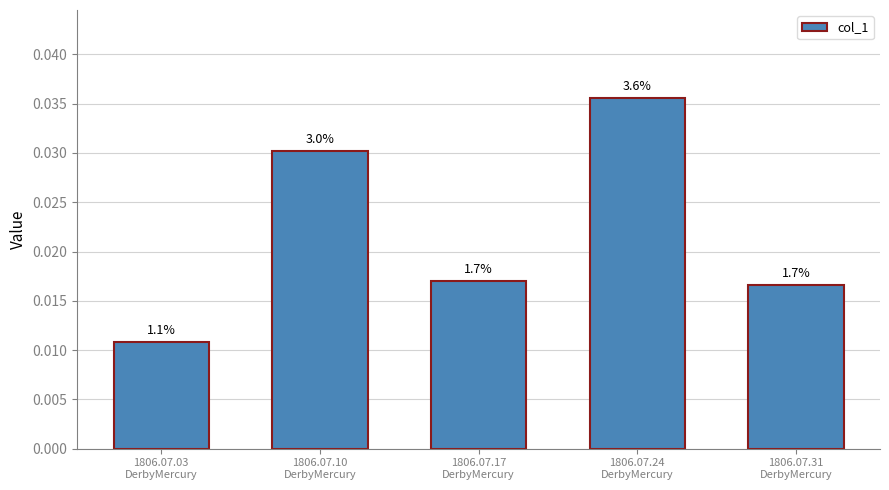

Does the chart contain any negative values?

No